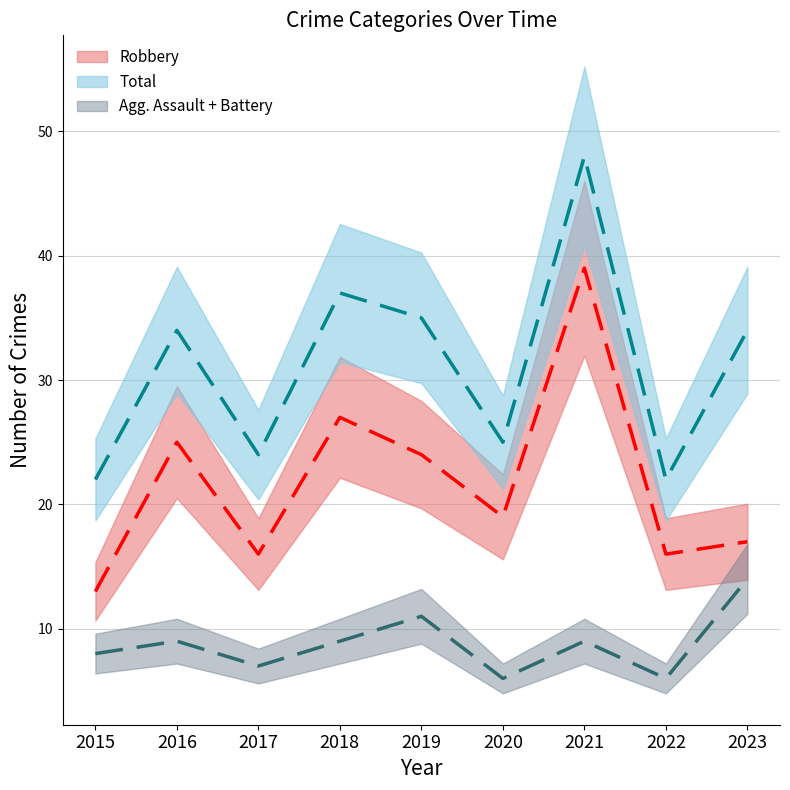

Is it true that Robbery equals 39 at 2021?

True